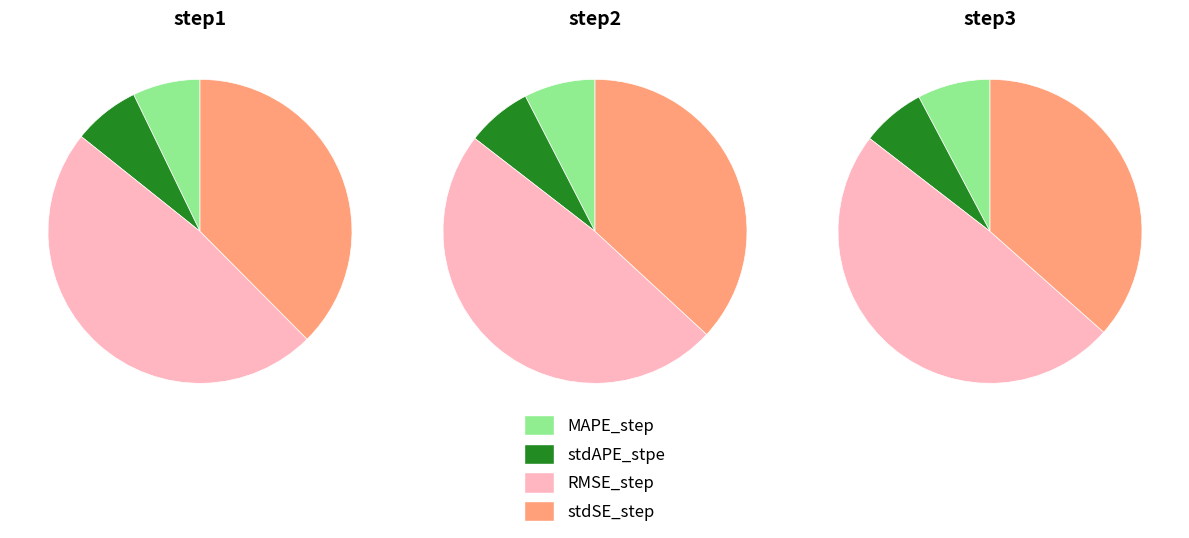

To the nearest percent, what is the difference between the RMSE_step and MAPE_step slice percentages?

41%